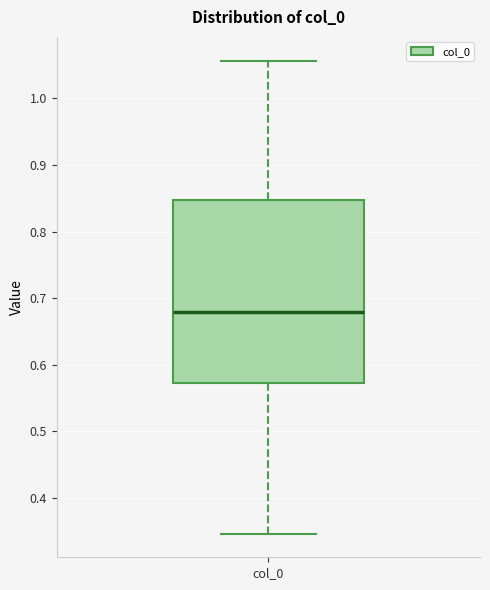

Read this box plot against the y-axis: the position of the median line, the range covered by the box, and the ends of both whiskers. The values are not printed on the chart, so give them approximately, as read against the axis.

median 0.68, box 0.57 to 0.85, whiskers 0.35 to 1.06